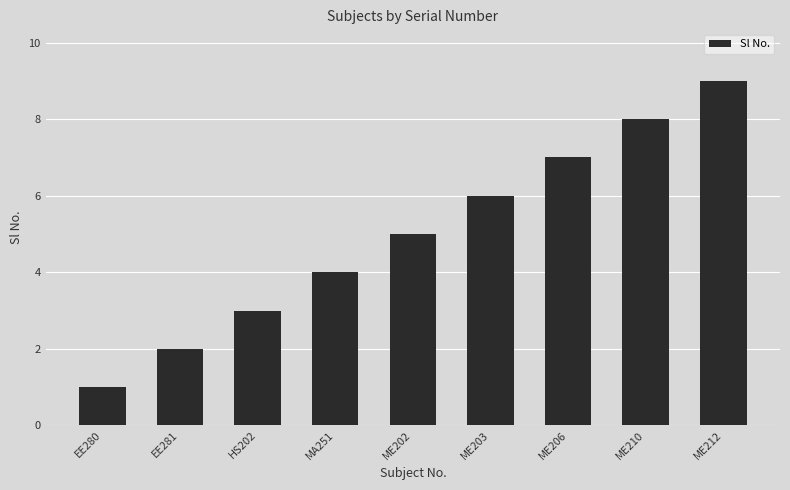

List the labels in order of value, largest first.

ME212, ME210, ME206, ME203, ME202, MA251, HS202, EE281, EE280